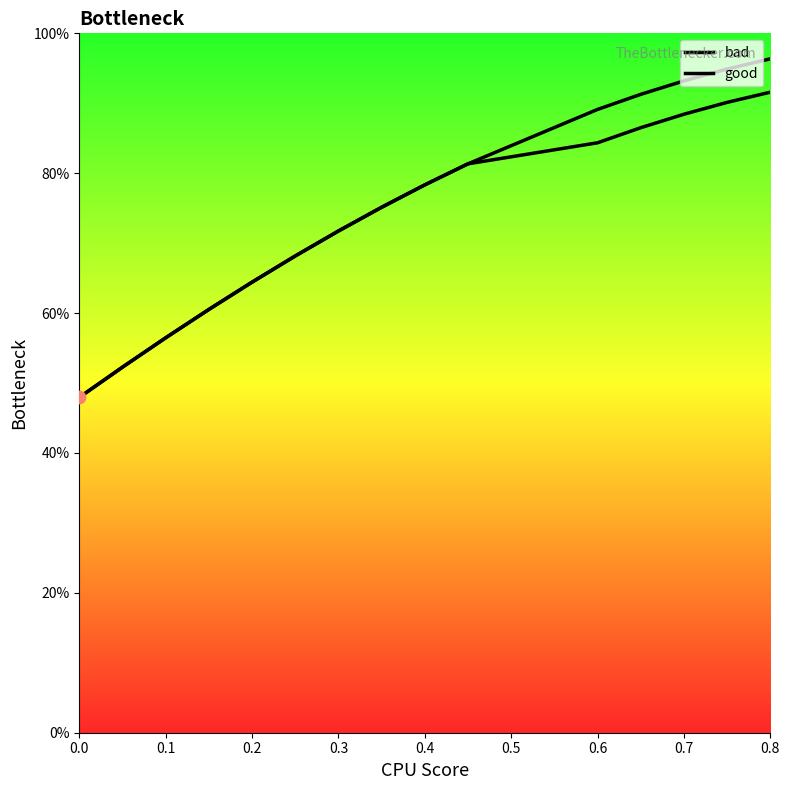

Which series reaches the minimum Y coordinate?

bad